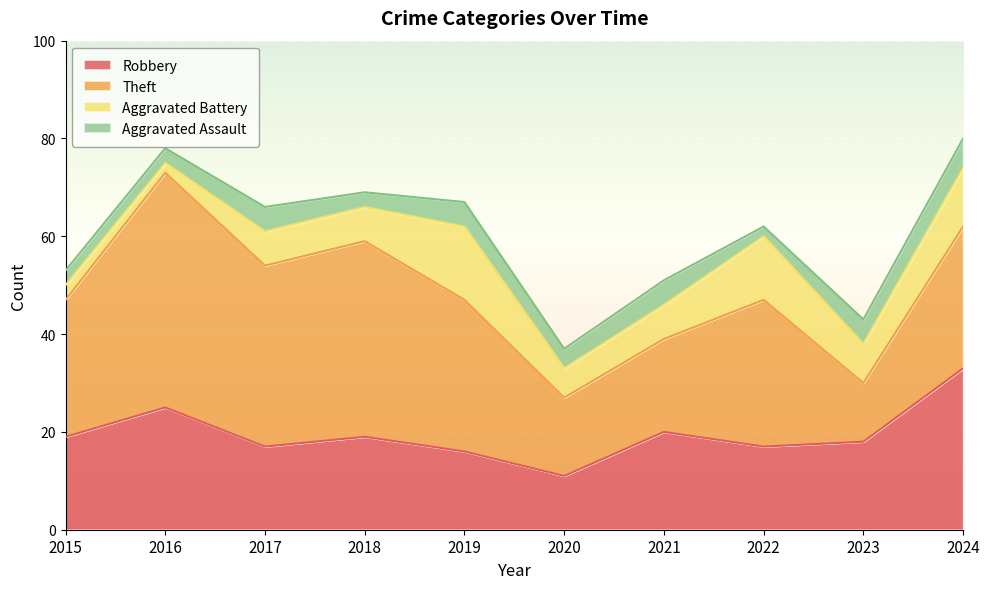

Rank the series at 2024 from lowest to highest value.

Aggravated Assault, Aggravated Battery, Theft, Robbery